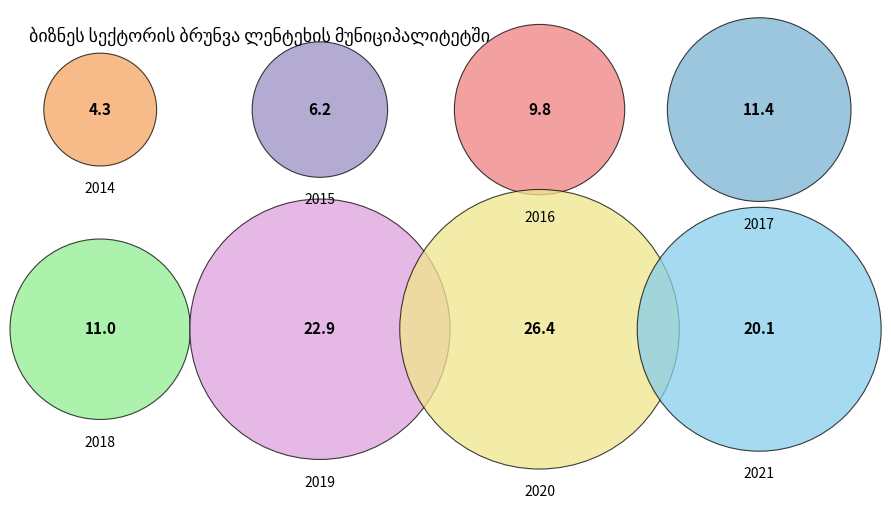

How many slices are in this pie chart?

8